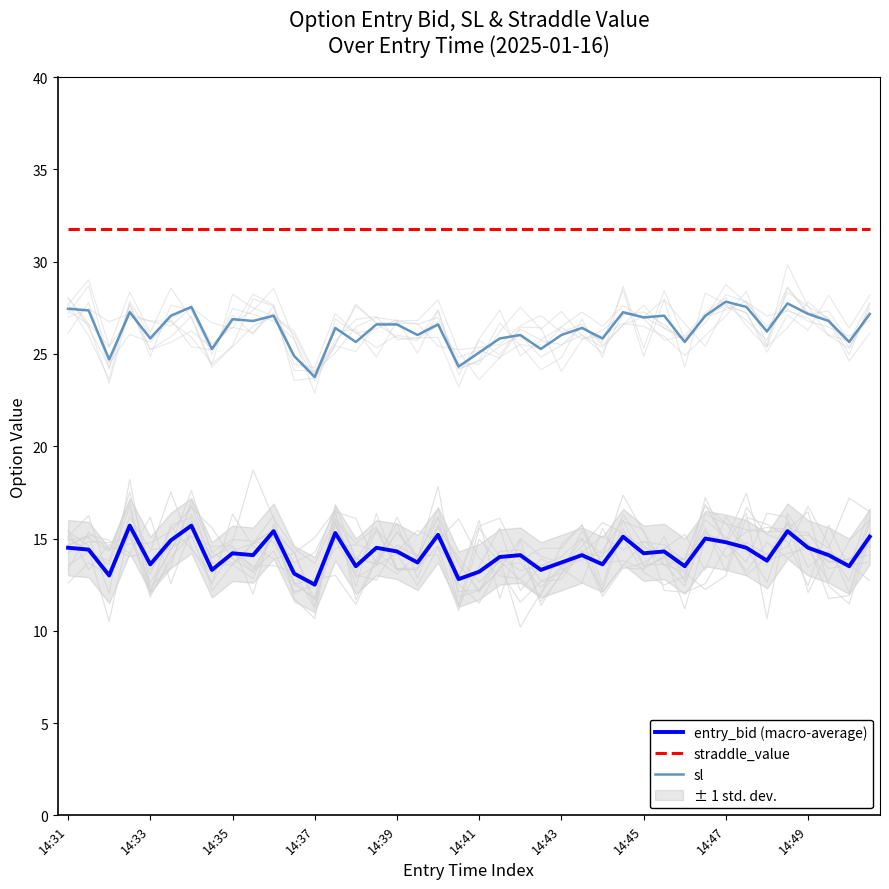

What is the difference between the second highest and second lowest values in the entry_bid (macro-average) series?

2.9